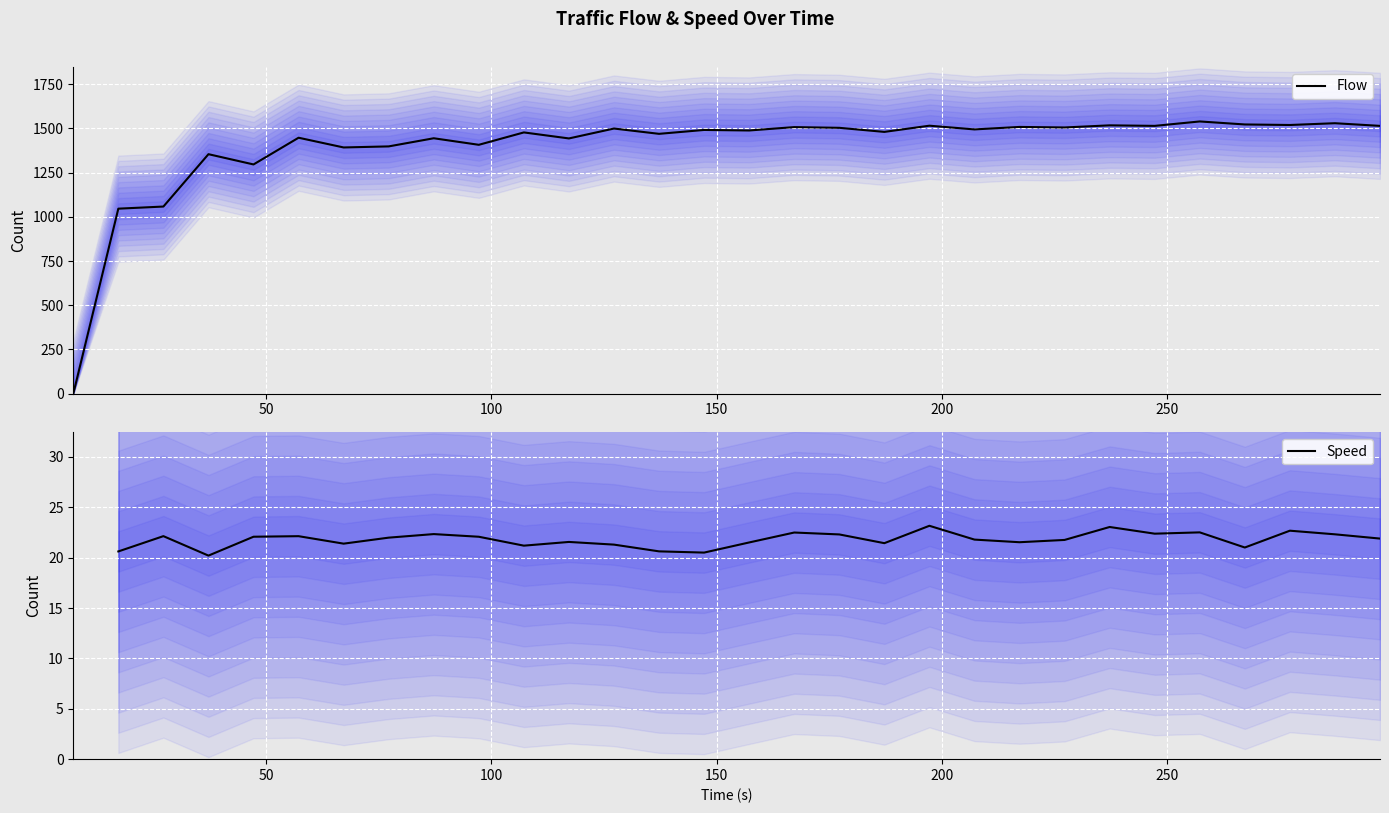

What is the maximum value for Flow?

1539